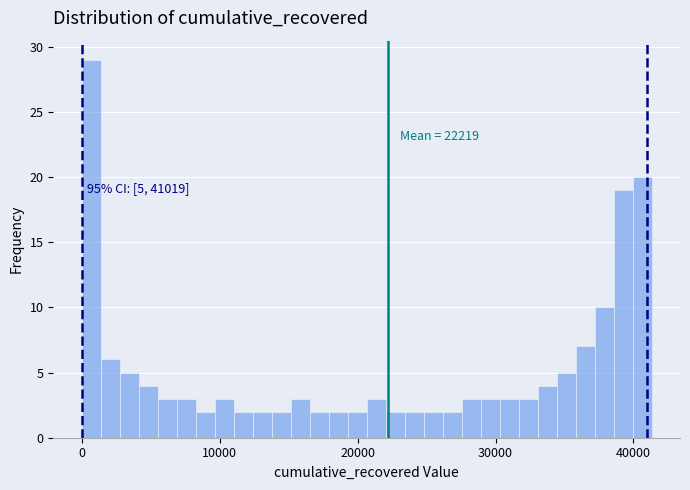

Read against the x-axis, roughly where is the centre of the tallest bar?

1000